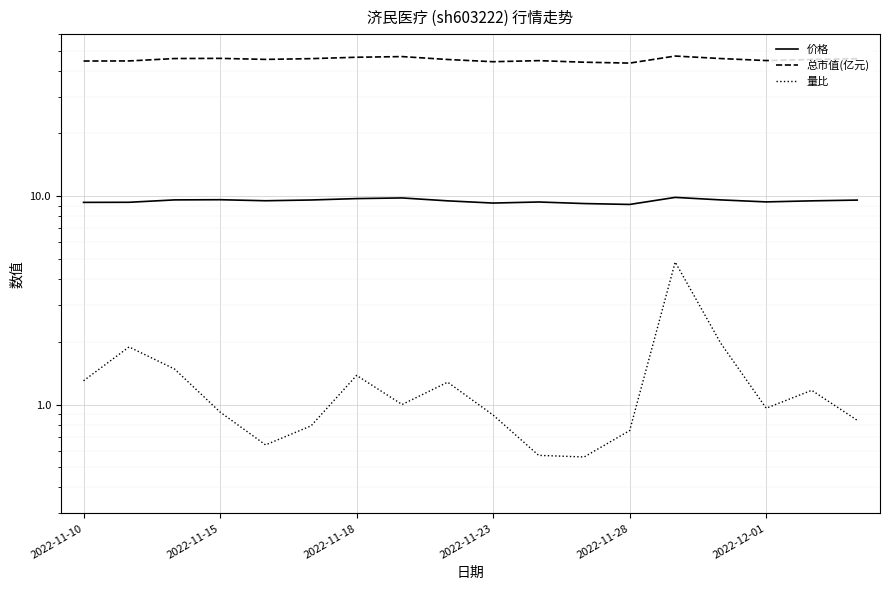

True or false: 总市值(亿元) and 价格 intersect in this chart.

False